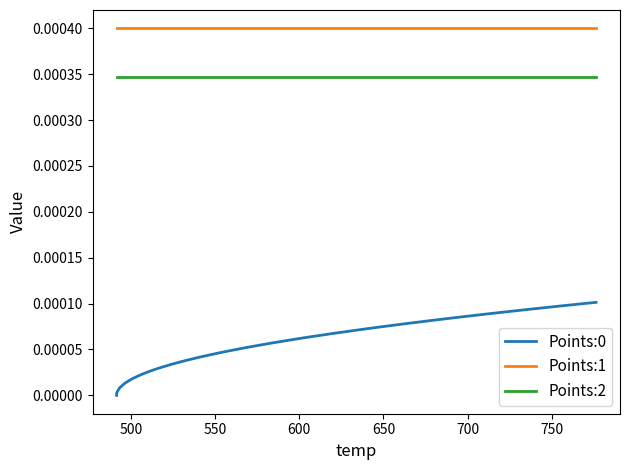

Which series has the largest total across all categories?

Points:1